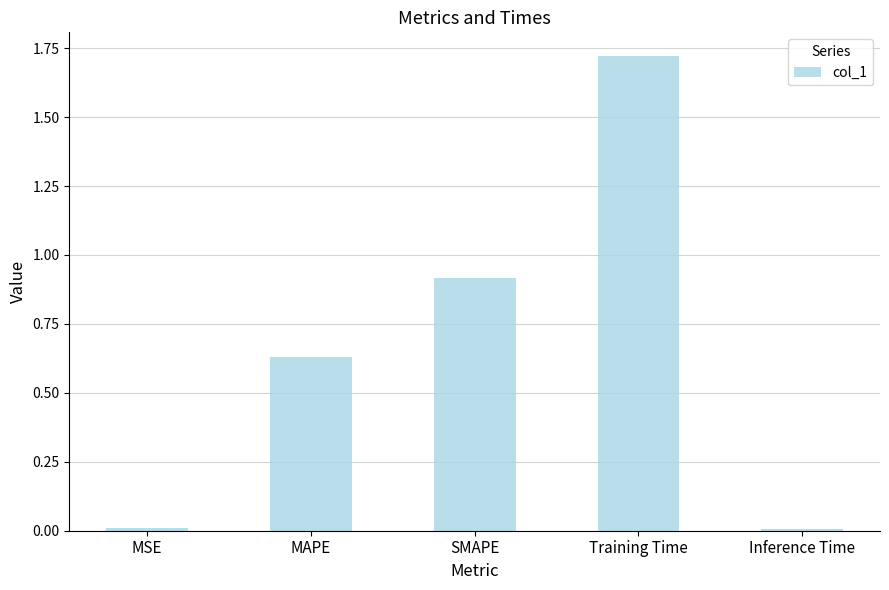

Between MAPE and Training Time, which is larger?

Training Time